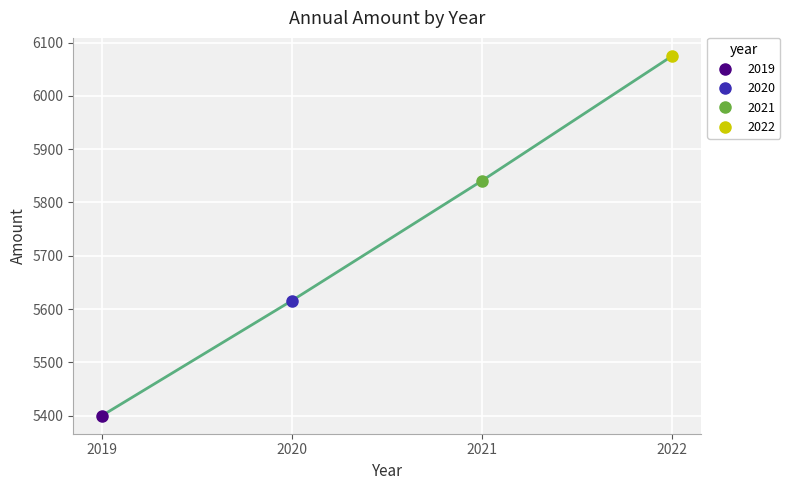

Count the number of data series in this chart.

1